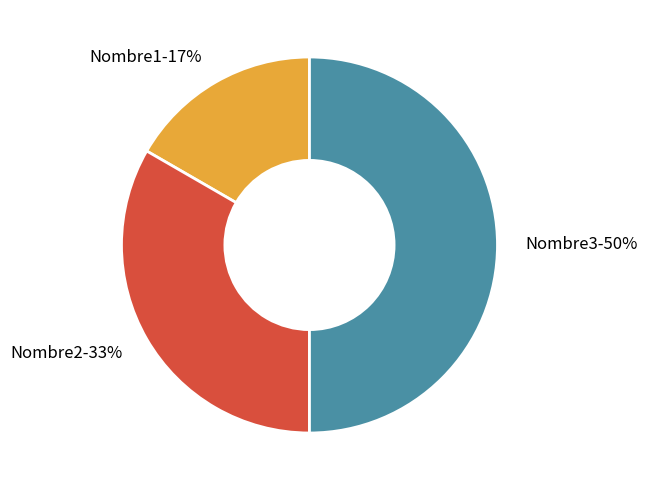

To the nearest percent, what portion does Nombre2 represent?

33%